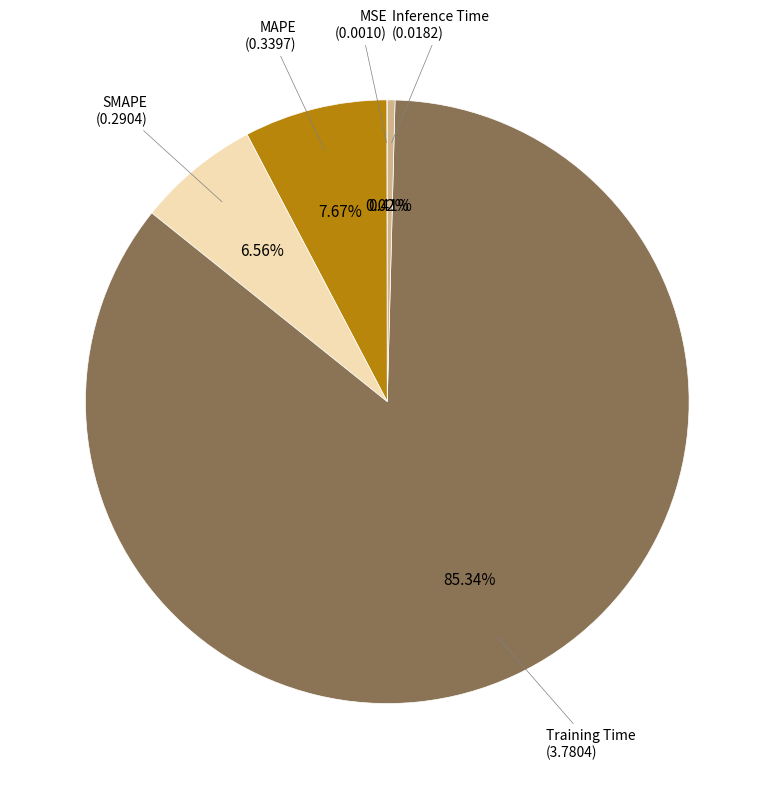

Is there any slice that represents more than half of the pie?

Yes